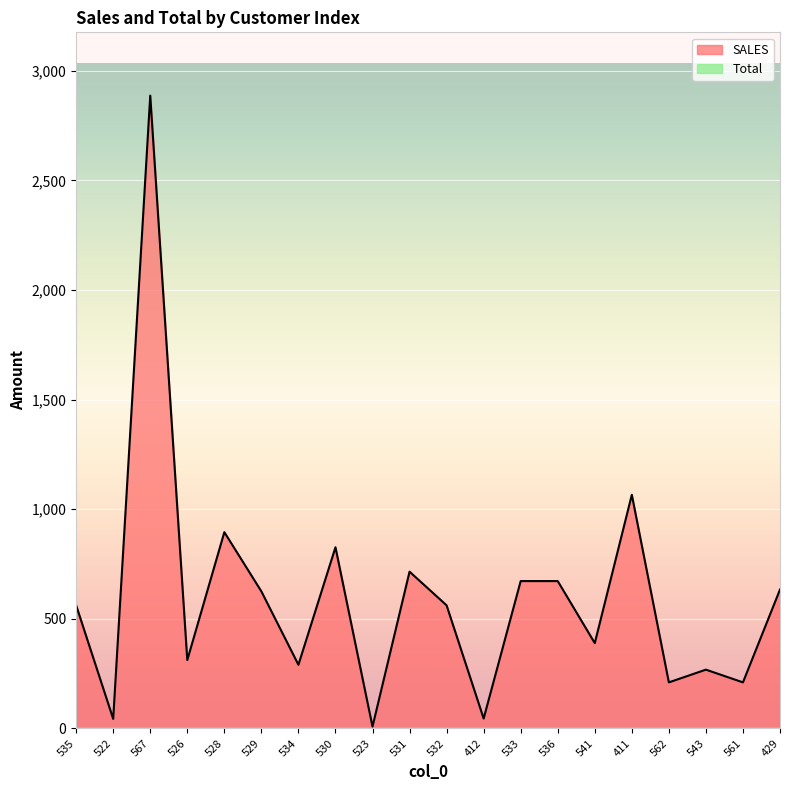

What is the sum of the values at 523 and 543?

276.2